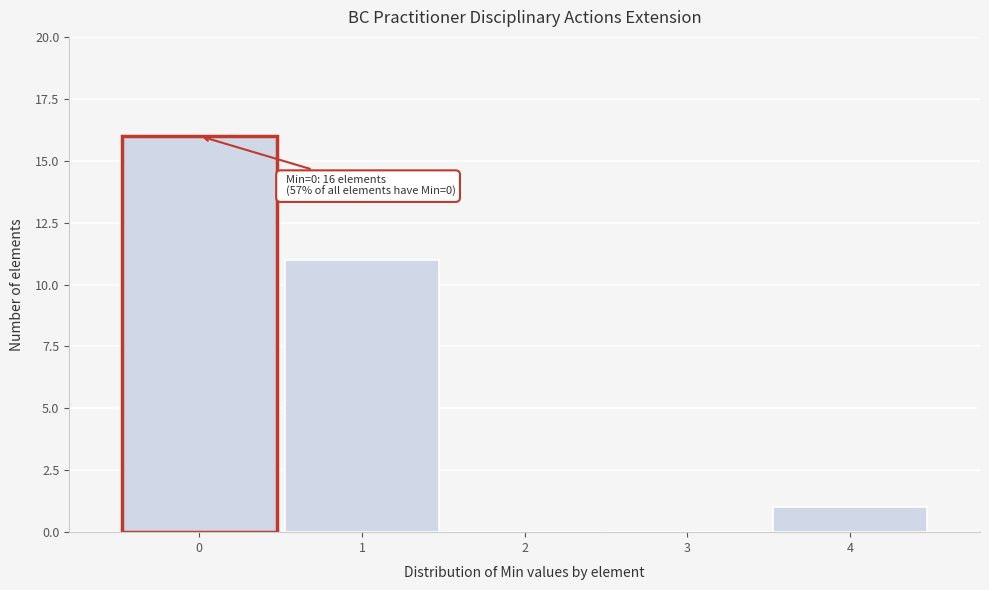

Reading right to left, what are all the values shown in this chart?

4=1	3=0	2=0	1=11	0=16